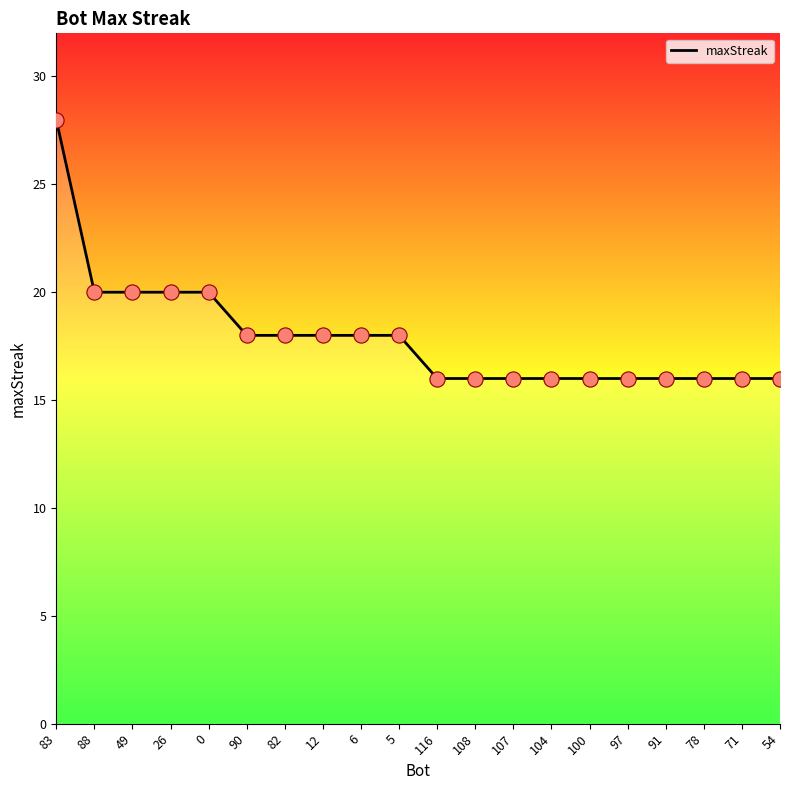

What is the ratio of the value at 82 to the value at 107?

1.1